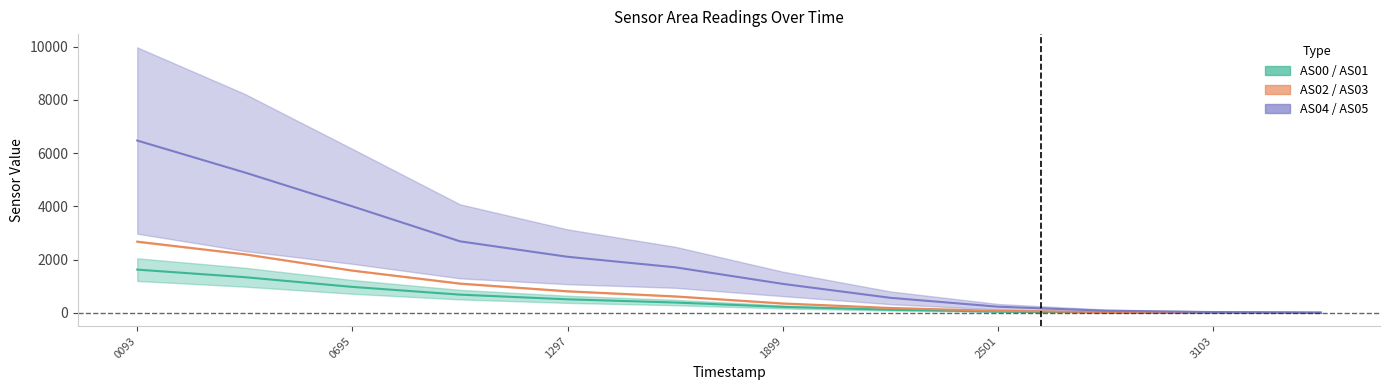

What is the difference between the maximum and minimum values in the AS00_AS01_mid series?

1623.5